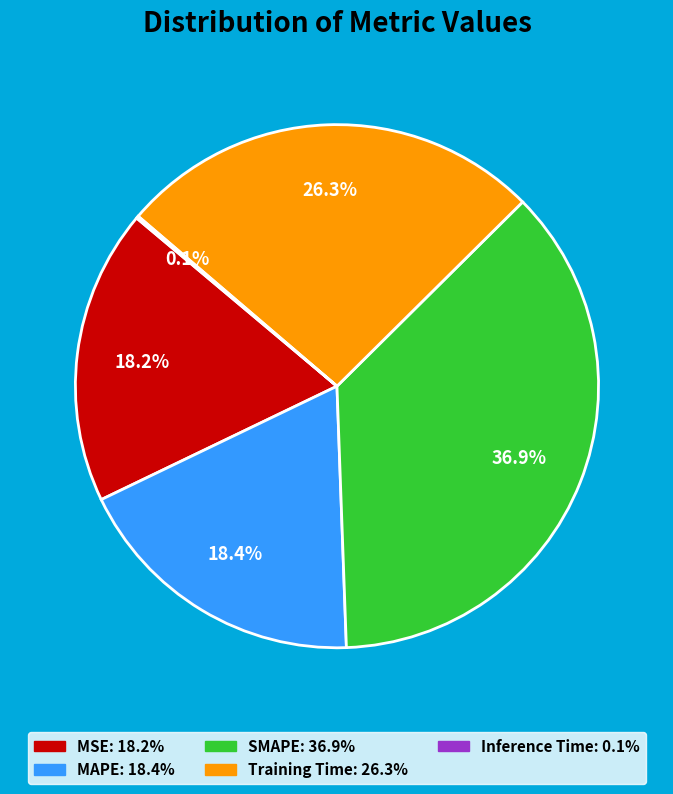

Is it true that SMAPE is 37% of the pie?

True